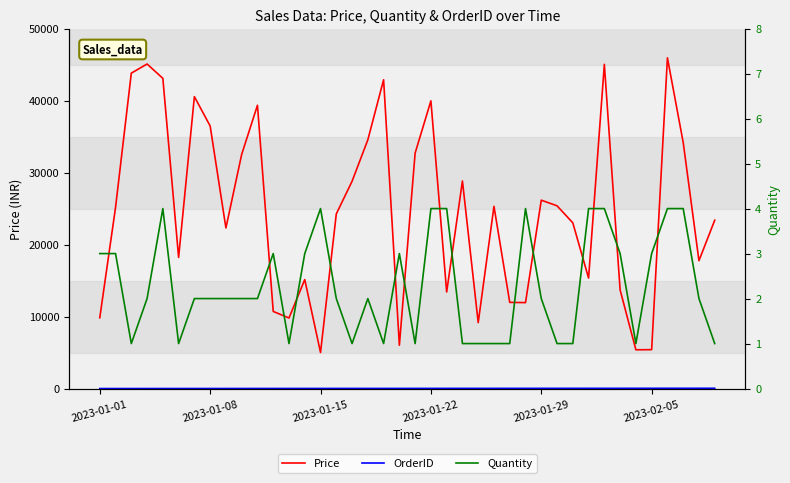

What is the maximum value shown in the chart?

45943